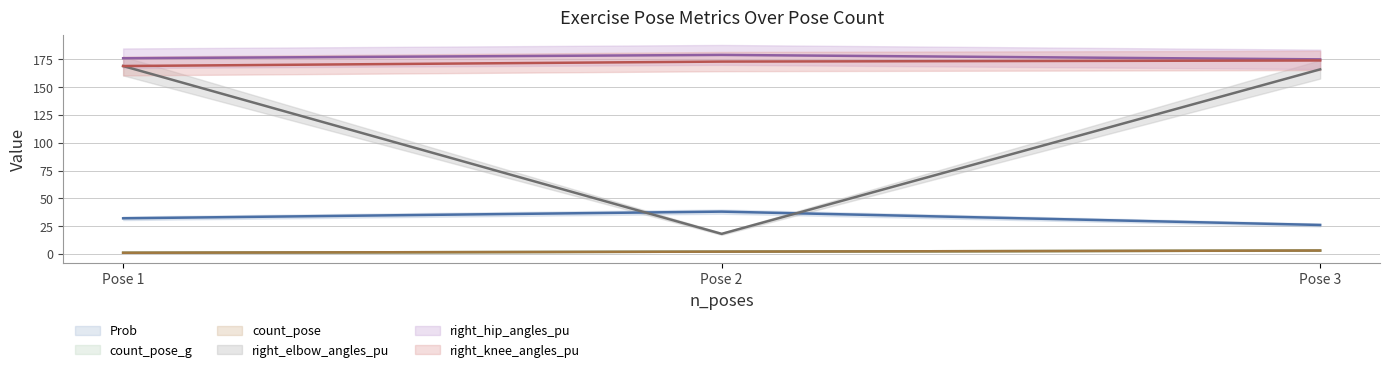

Is it true that Prob equals 14 at Pose 2?

False